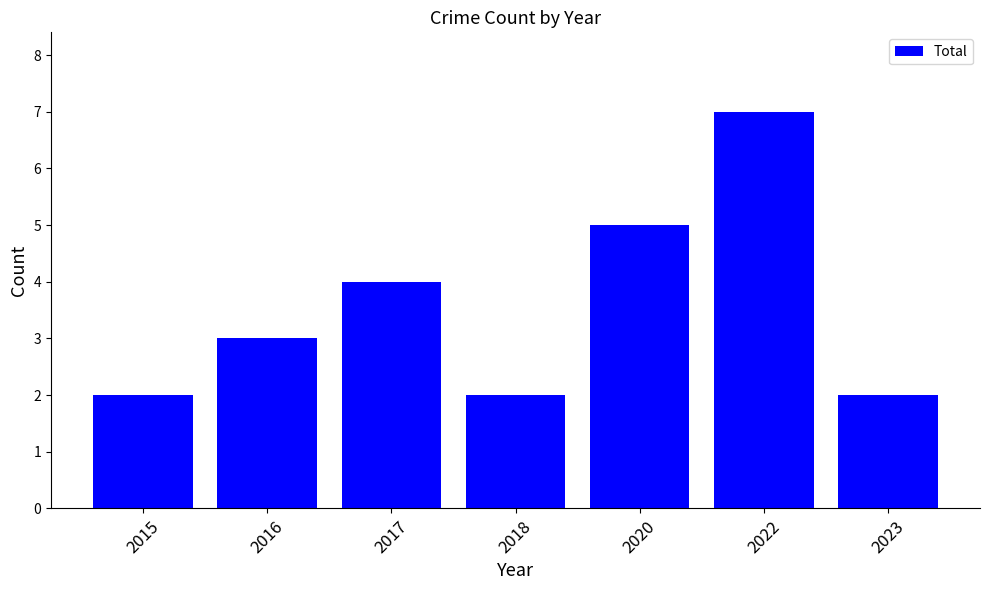

Reading left to right, what are all the values shown in this chart?

2	3	4	2	5	7	2